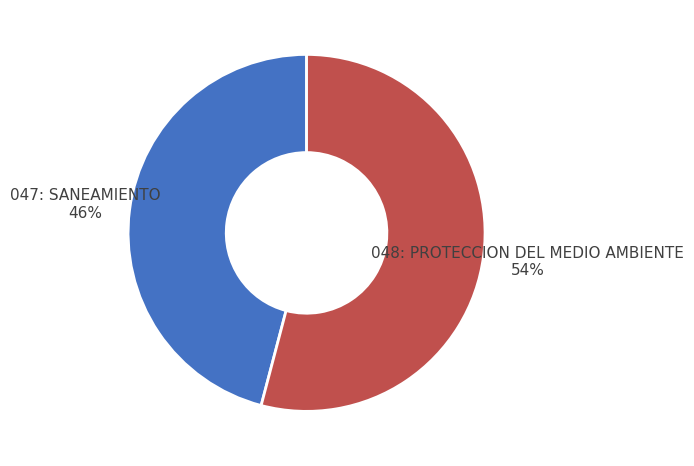

To the nearest percent, what is the combined percentage of 048: PROTECCION DEL MEDIO AMBIENTE and 047: SANEAMIENTO?

100%